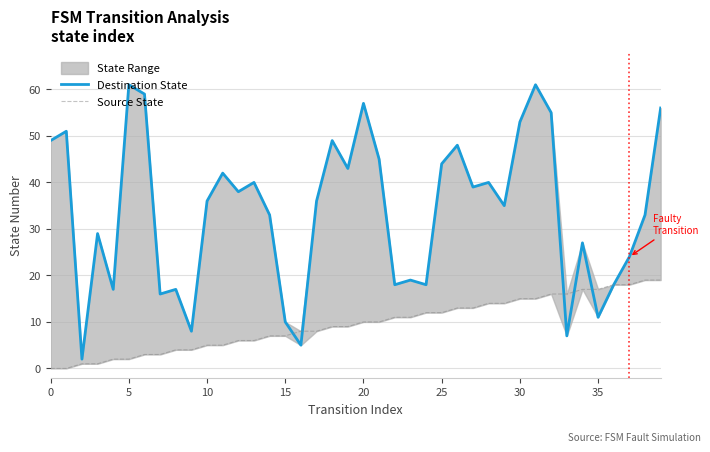

Reading right to left, what are all the values shown in this chart?

Destination State: 56	33	24	18	11	27	7	55	61	53	35	40	39	48	44	18	19	18	45	57	43	49	36	5	10	33	40	38	42	36	8	17	16	59	61	17	29	2	51	49
Source State: 19	19	18	18	17	17	16	16	15	15	14	14	13	13	12	12	11	11	10	10	9	9	8	8	7	7	6	6	5	5	4	4	3	3	2	2	1	1	0	0